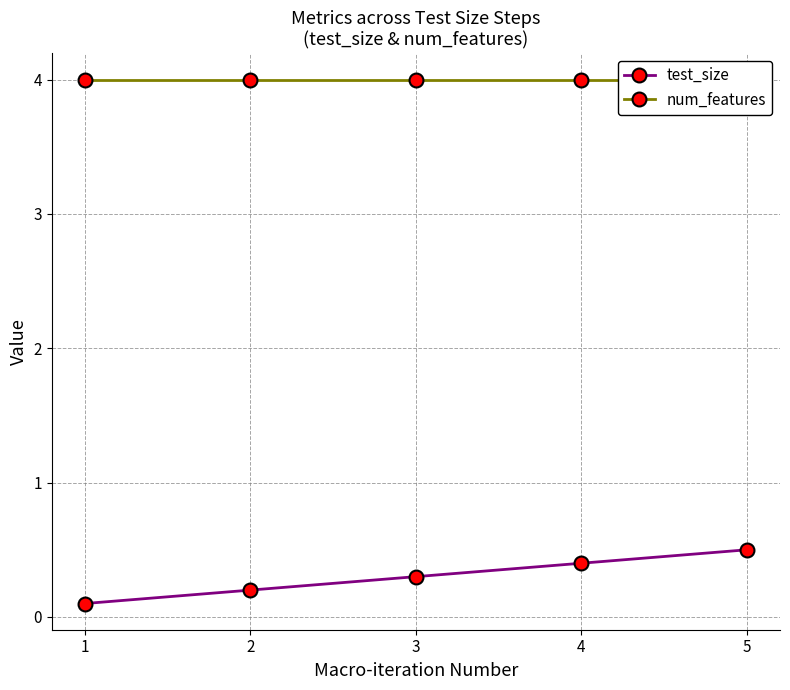

True or false: num_features and test_size cross at least once.

False